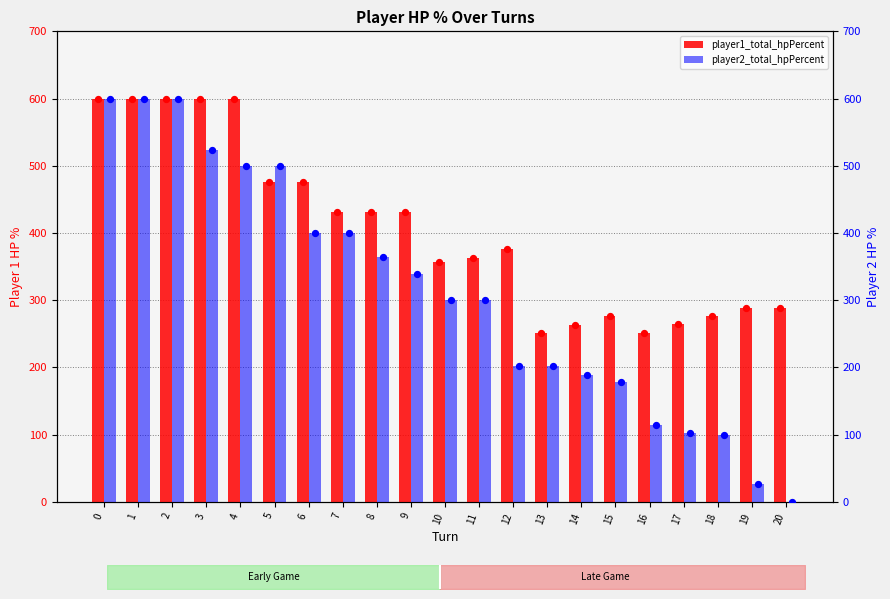

What are all the series names shown in the legend?

player1_total_hpPercent, player2_total_hpPercent